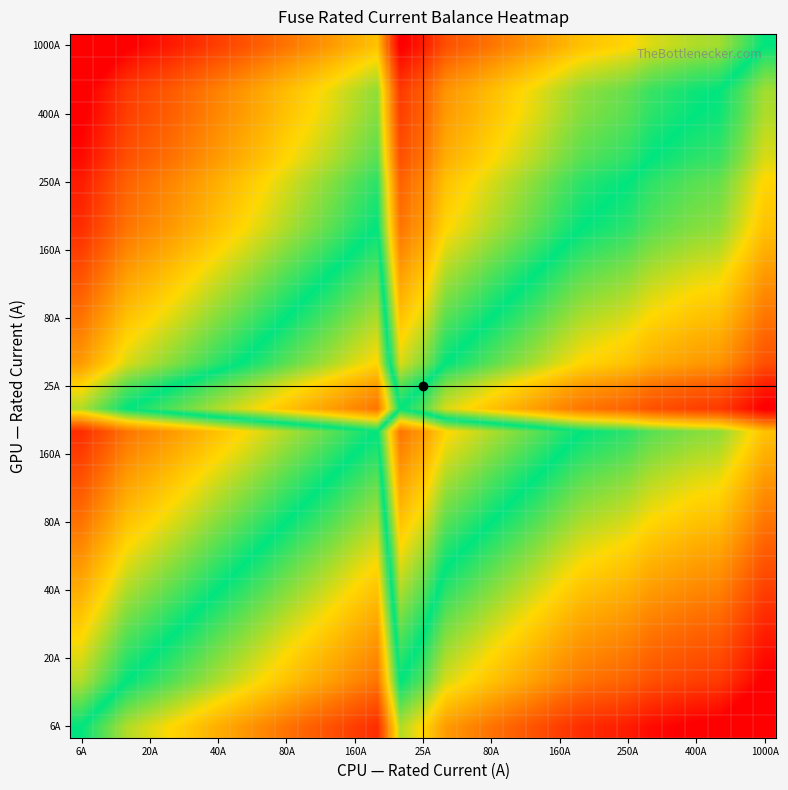

What is the minimum value shown in the chart?

-7.3